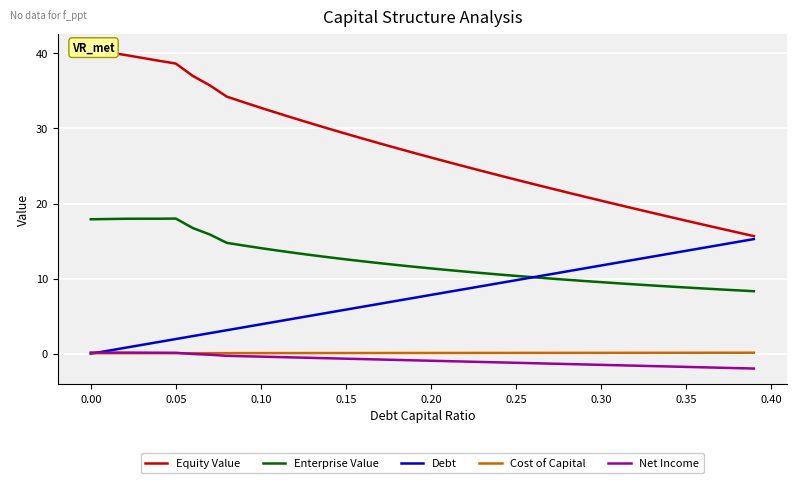

How many positive values does the Net Income series have?

6